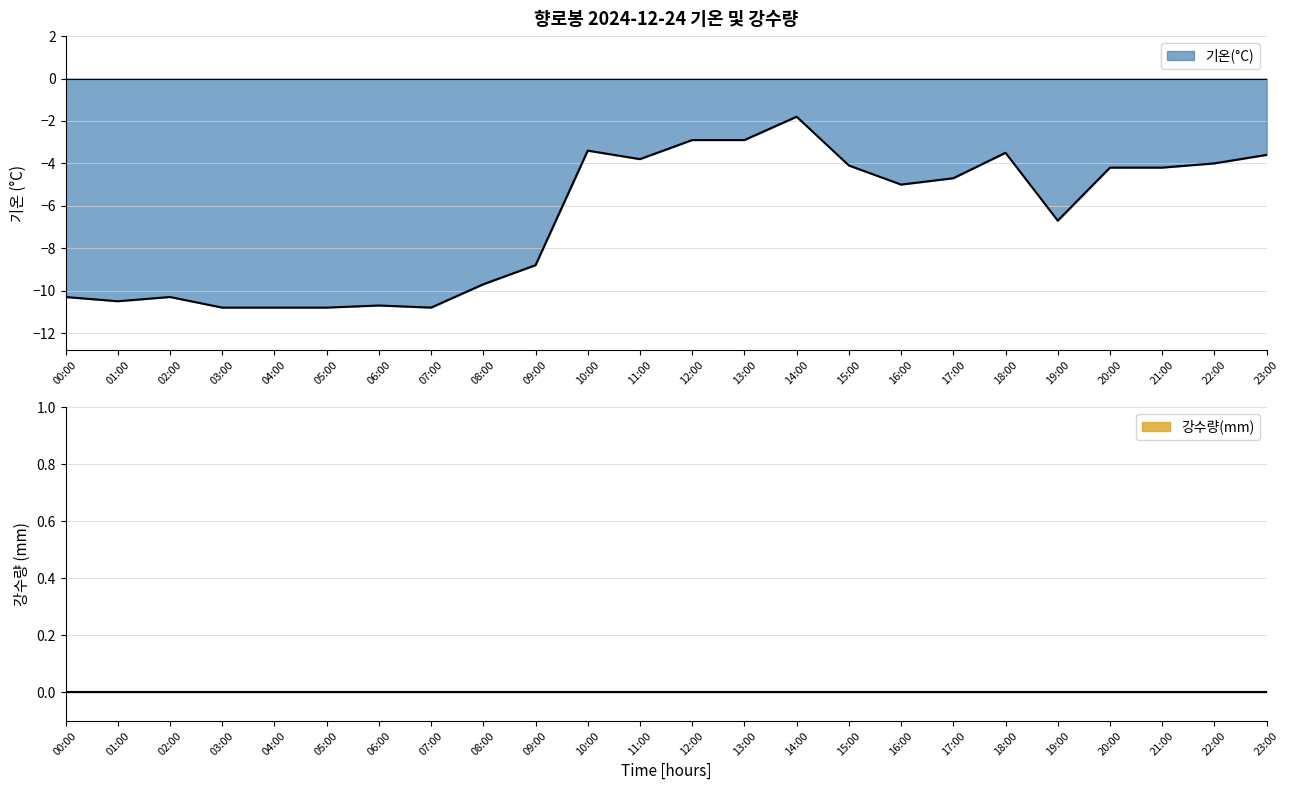

How many points are higher than both their immediate neighbors (excluding endpoints)?

5